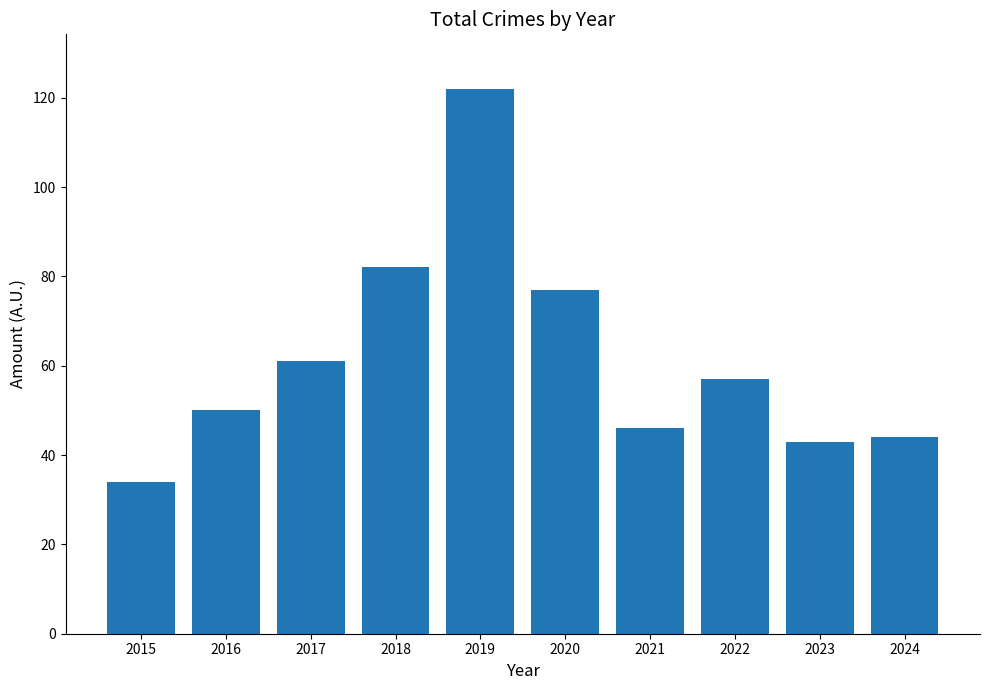

What is the minimum value shown in the chart?

34